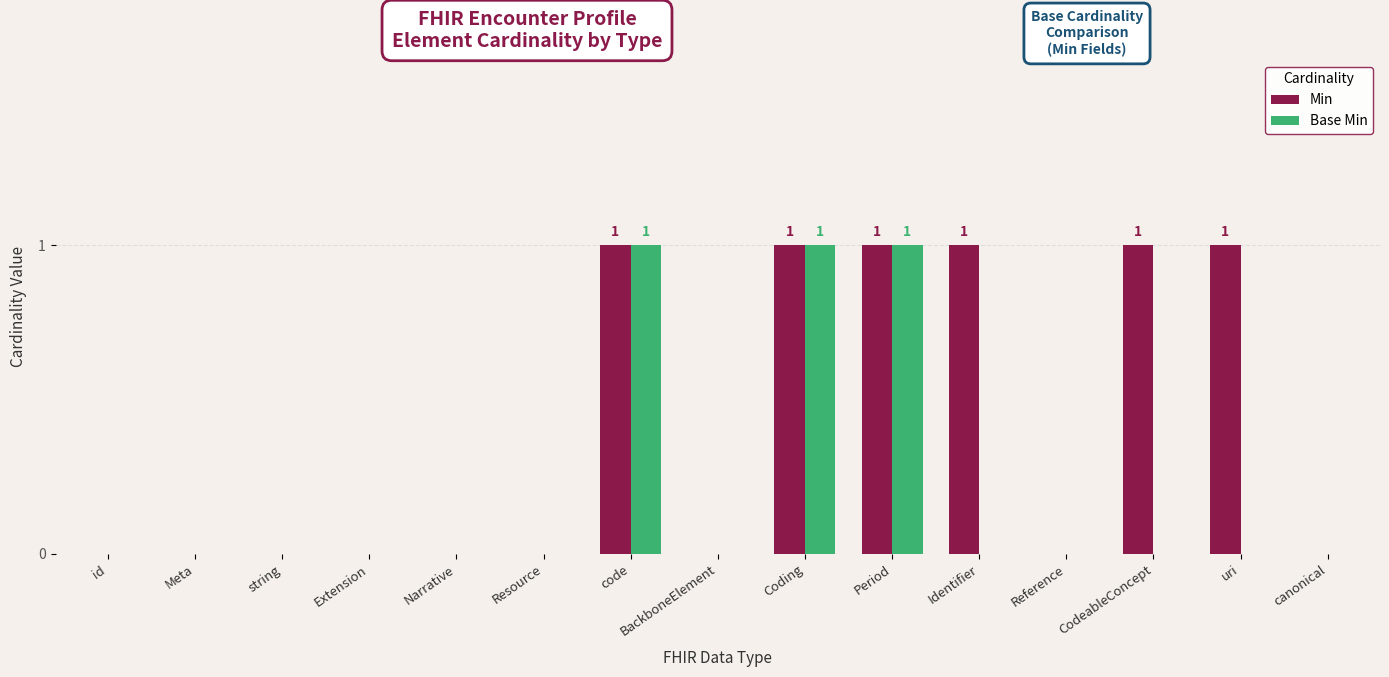

The value of Base Min at Period is 0. True or false?

False